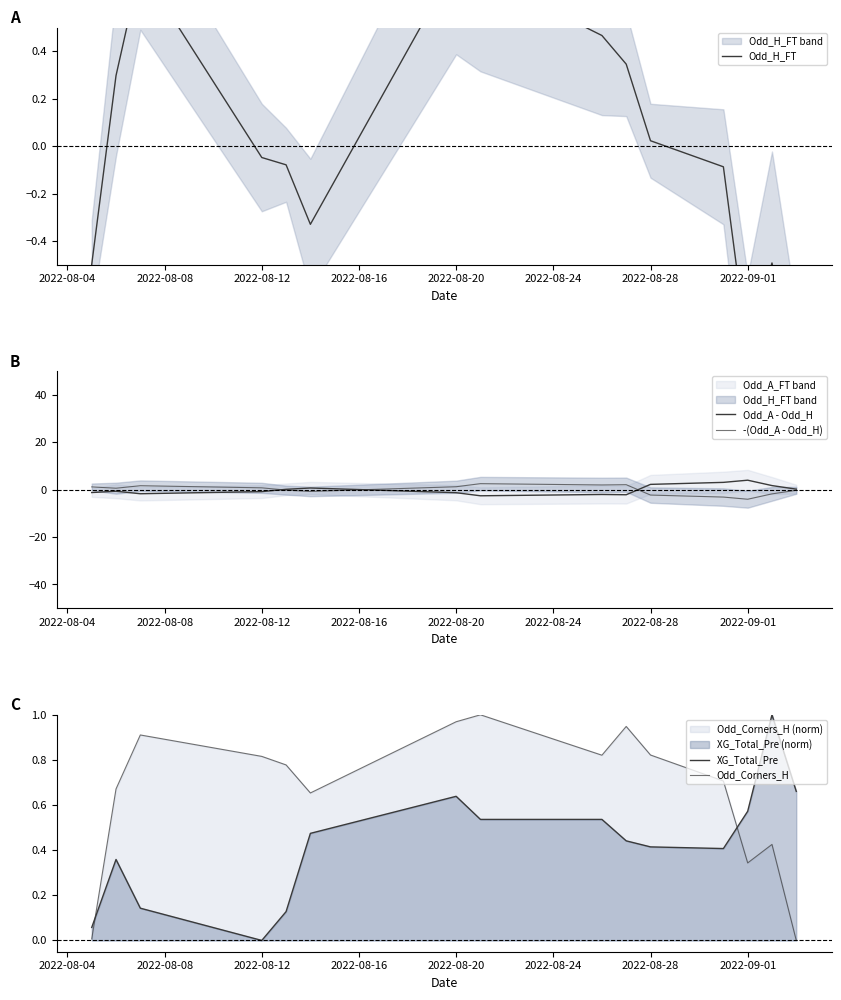

What is the value of the XG_Total_Pre point at the 6th from the left?

0.5